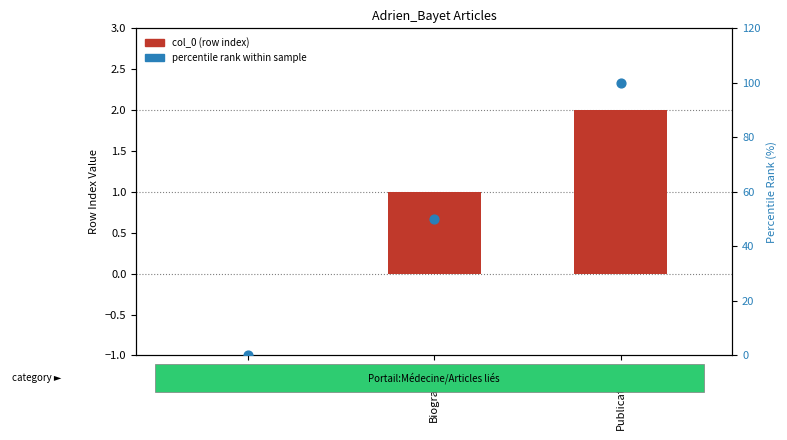

Is the value of percentile rank within sample at Publications greater than the value of col_0 (row index) at Publications?

Yes